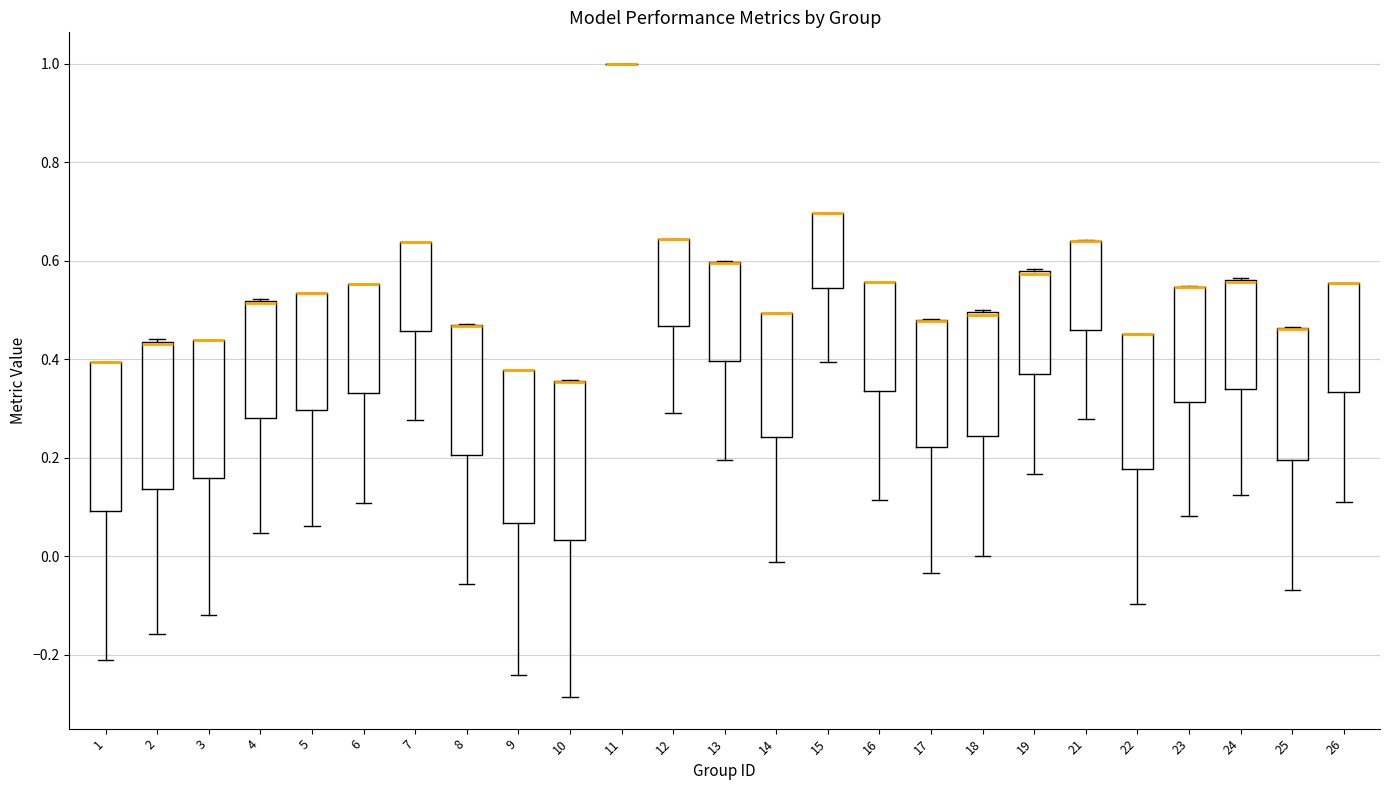

Where does the lower whisker of the box at x = 21 end on the y-axis? The values are not printed on the chart, so give them approximately, as read against the axis.

0.28